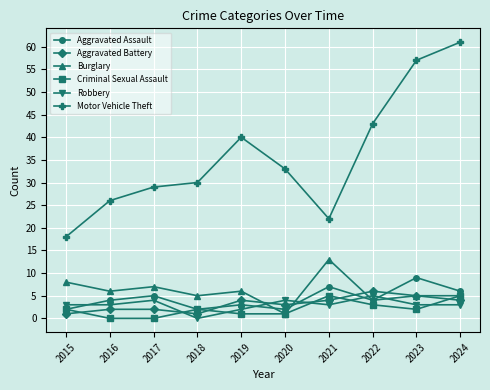

Which series has the largest range (max minus min)?

Motor Vehicle Theft